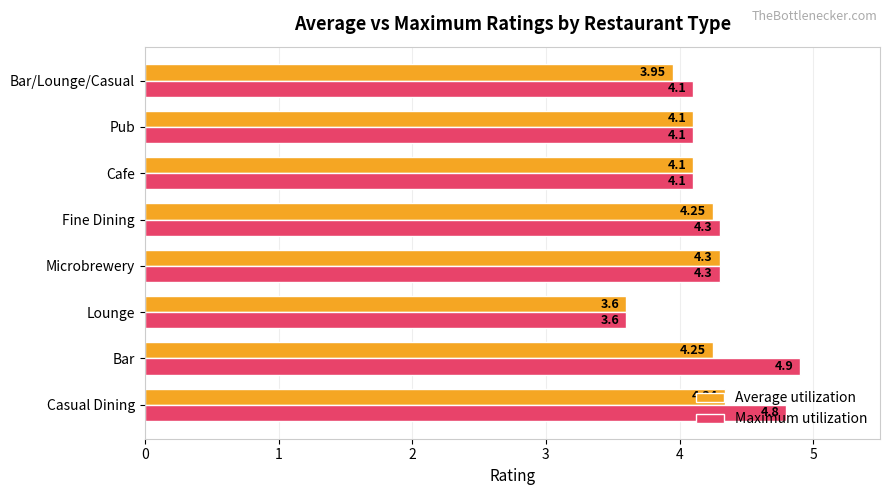

Rank the series by their maximum value, from lowest to highest.

Average utilization, Maximum utilization